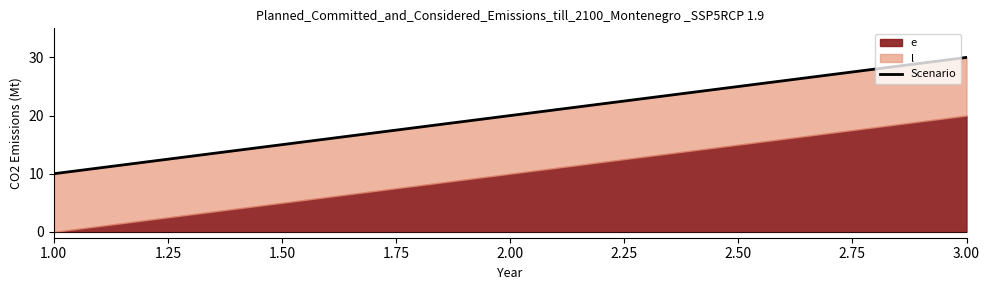

Where does the data first go above 20?

1.50